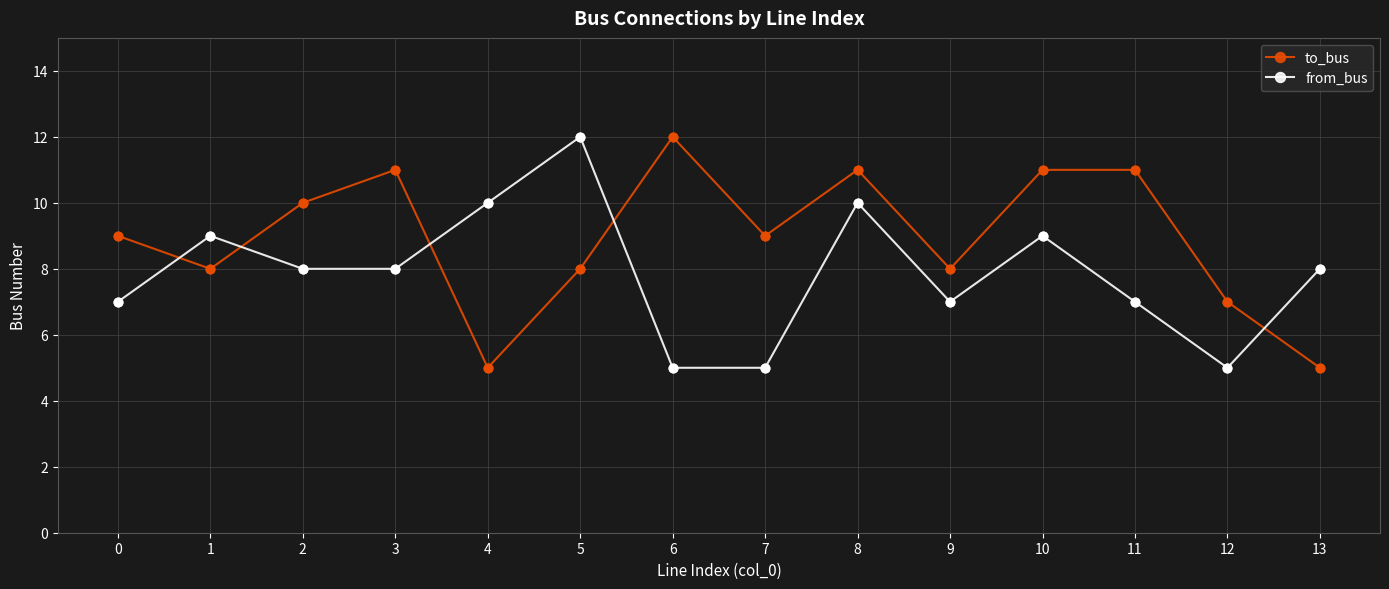

Which series has the largest total across all categories?

to_bus